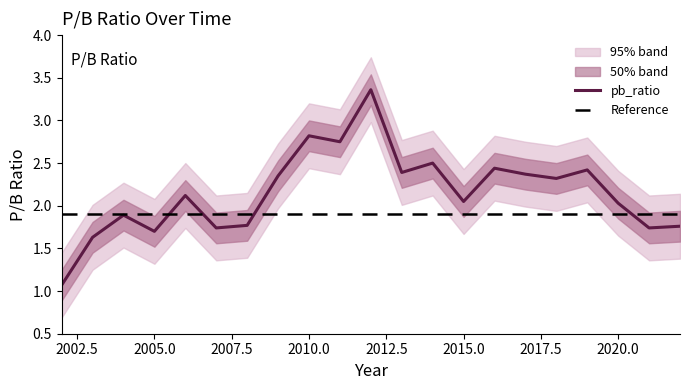

What is the sum of the values at 2020 and 2018?

4.3